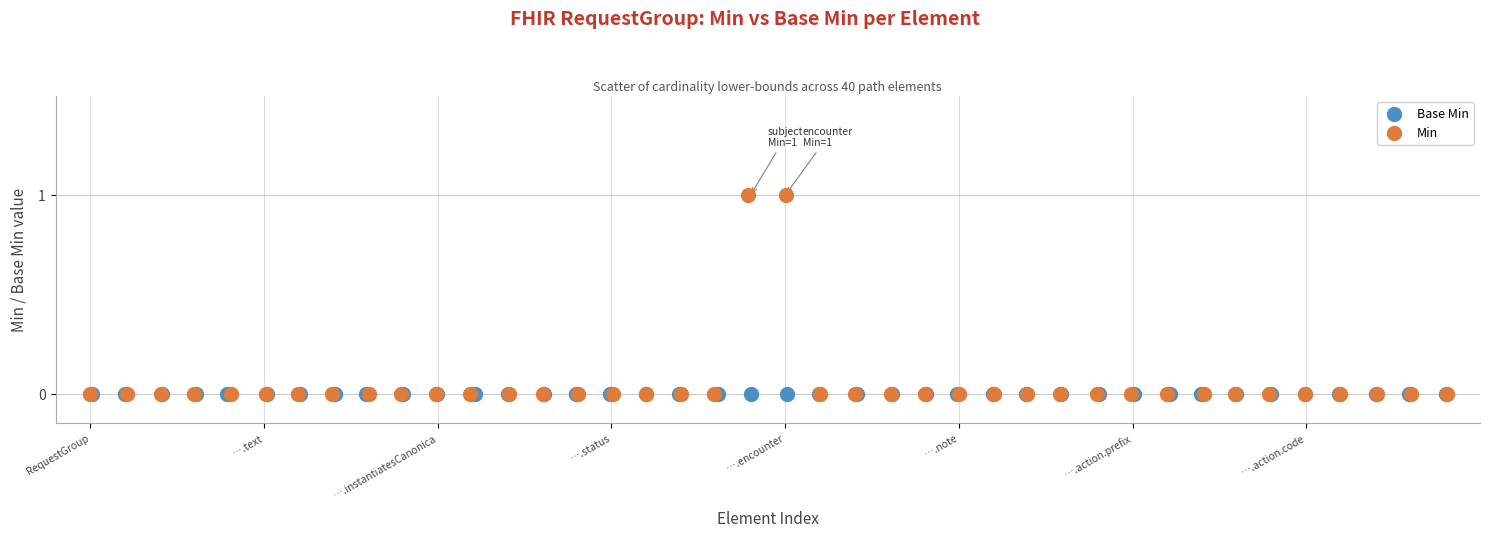

Which series contains the highest Y value?

Min